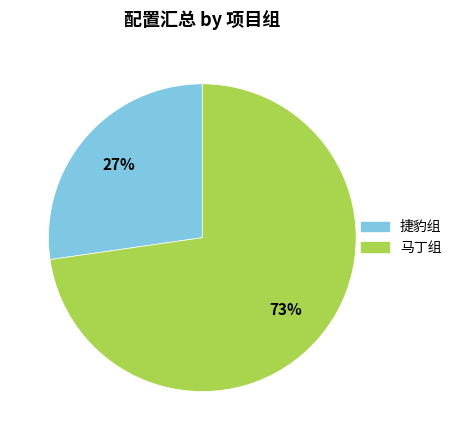

To the nearest percent, what percentage of the pie is 捷豹组?

27%